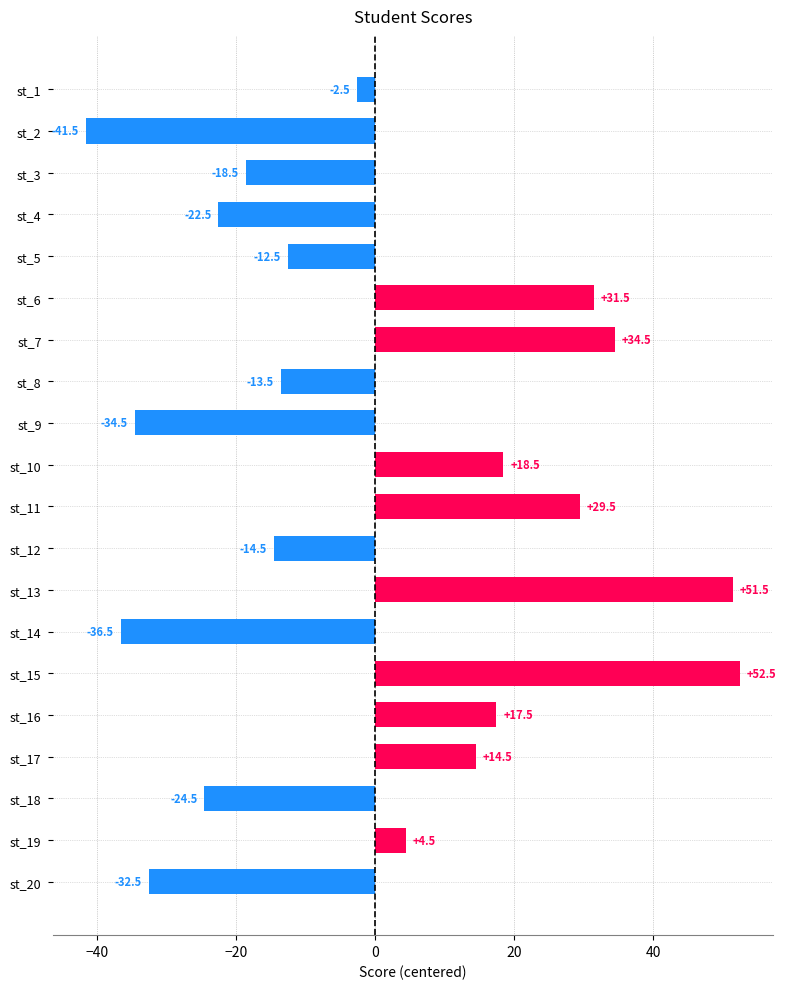

The value at st_5 is -12.5. True or false?

True